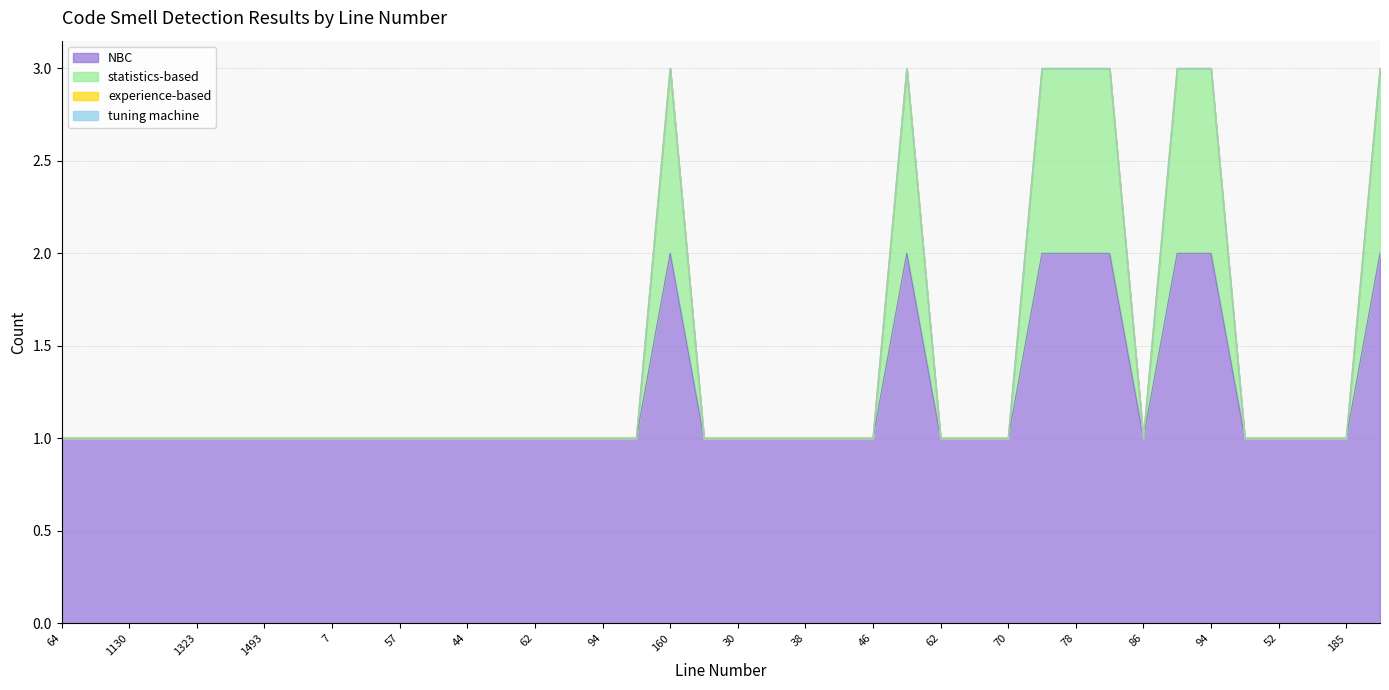

Count the statistics-based values in the range 1 to 2.

32